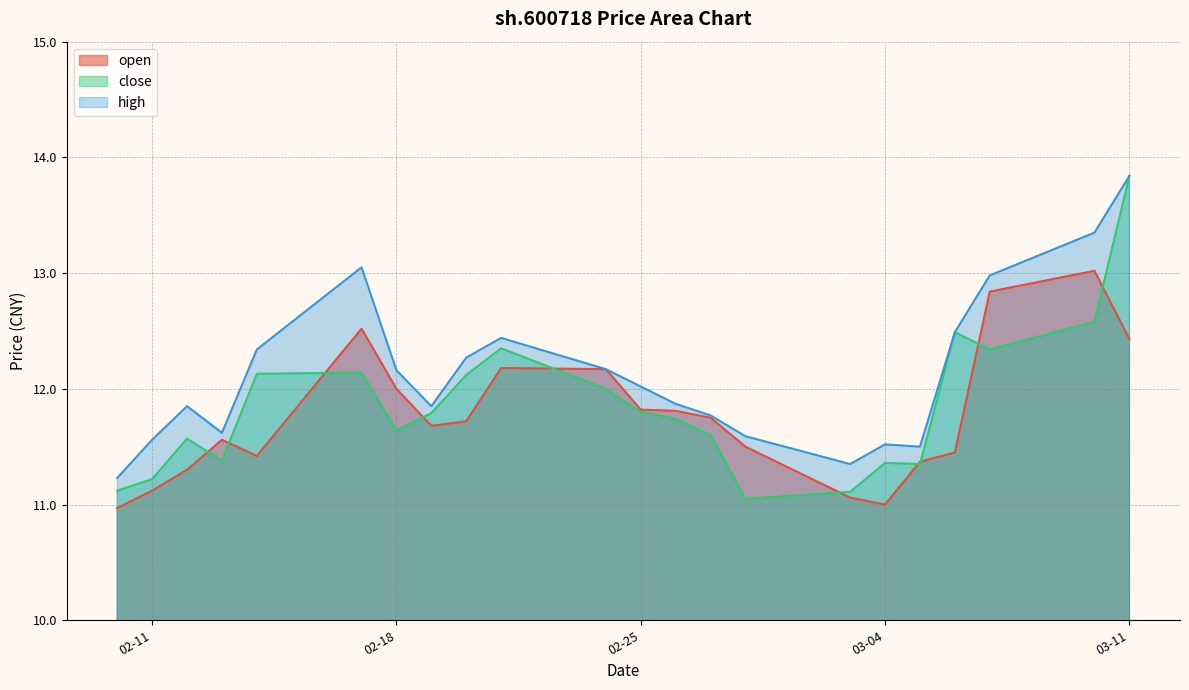

At which category does high reach its first local valley?

2025-02-13